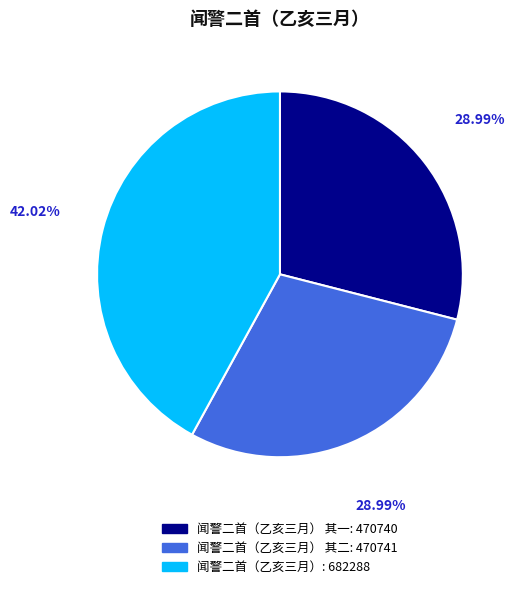

Is there any slice that represents more than half of the pie?

No